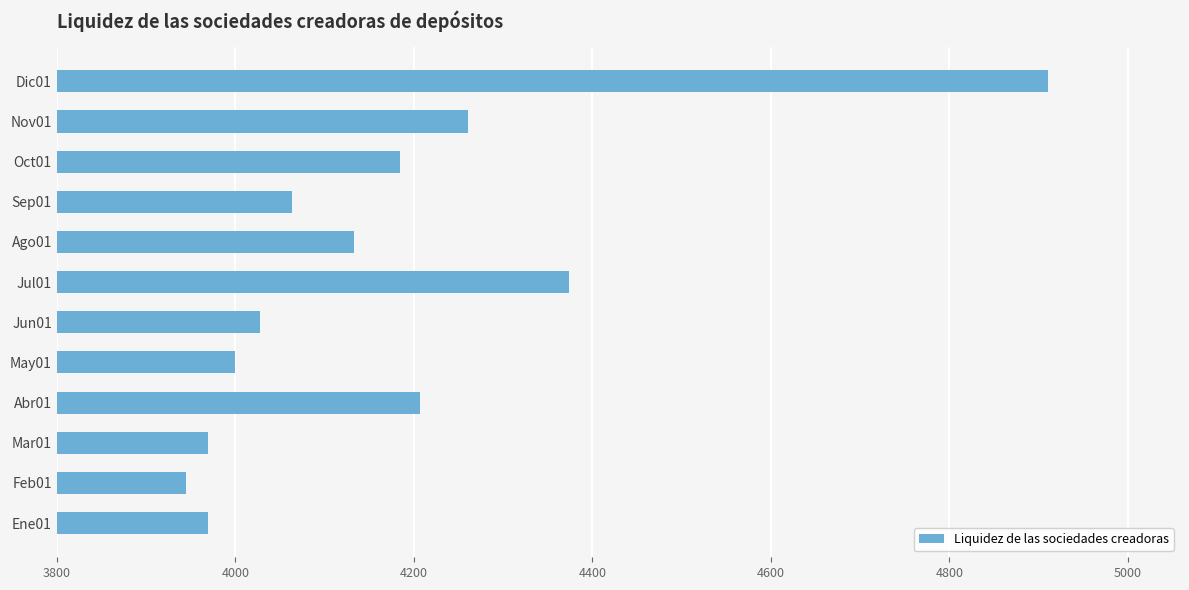

The value at May01 is 2727. True or false?

False